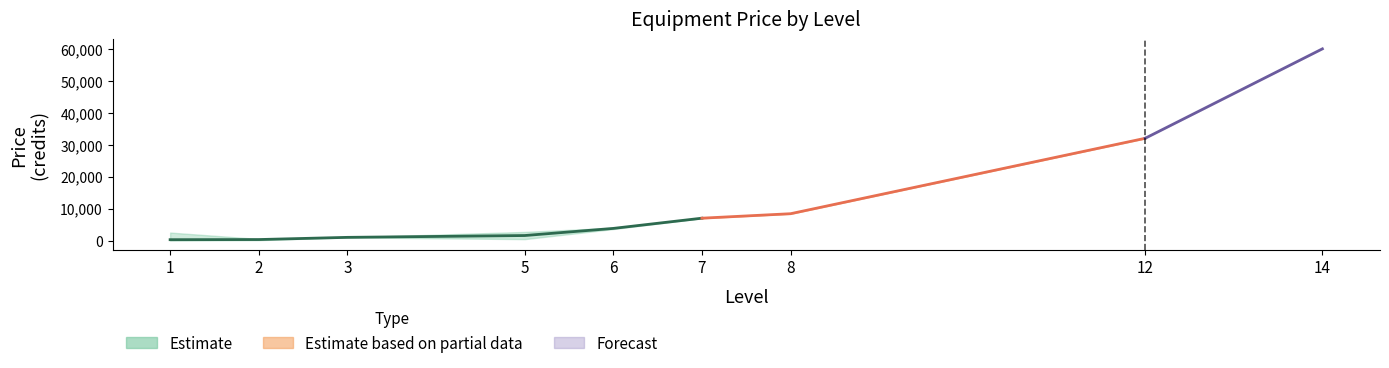

True or false: lower and mean cross at least once.

False